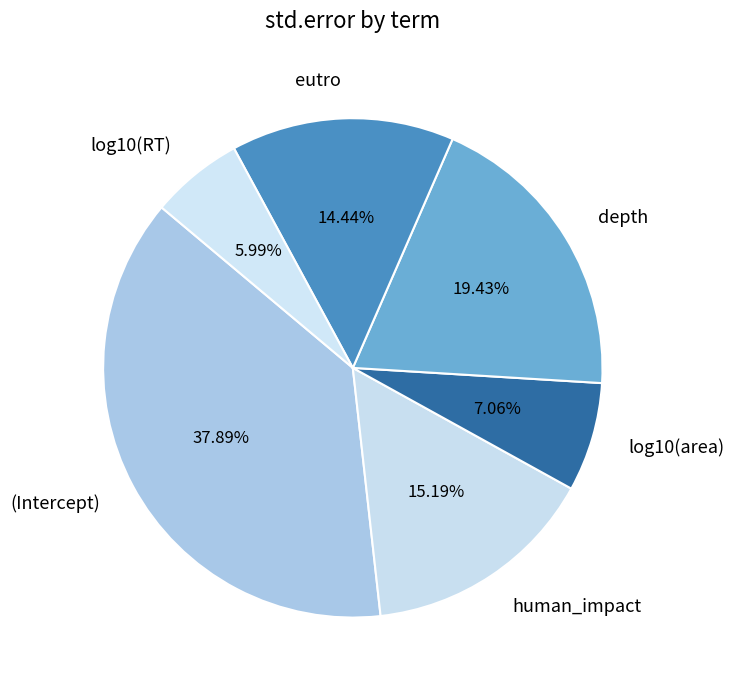

To the nearest percent, what portion does depth represent?

19%